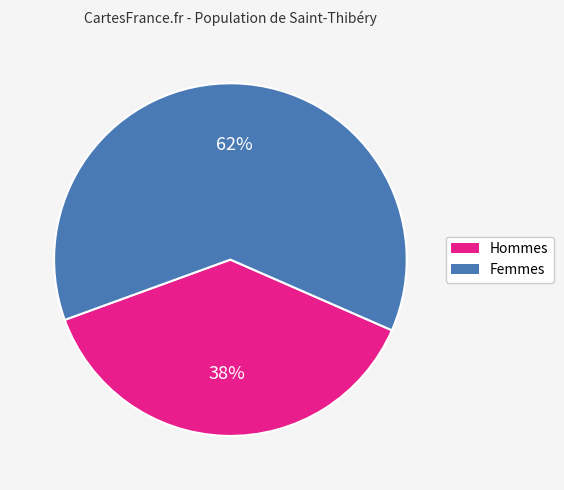

To the nearest percent, what is the difference between the largest and smallest slice percentages?

24%